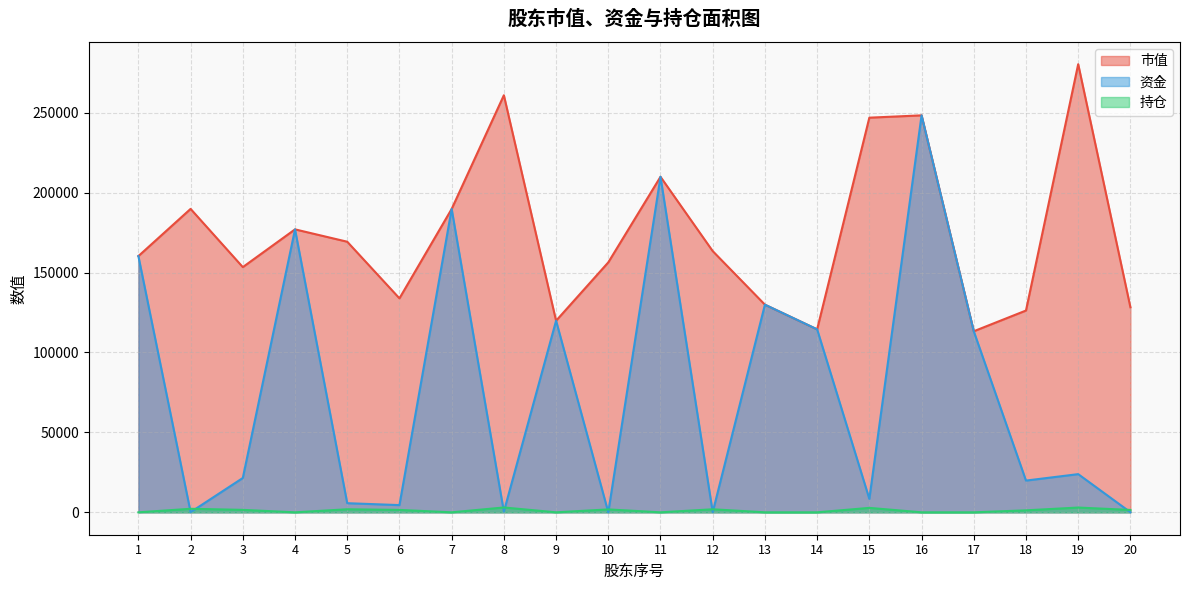

Is it true that 市值 equals 75996 at 13?

False